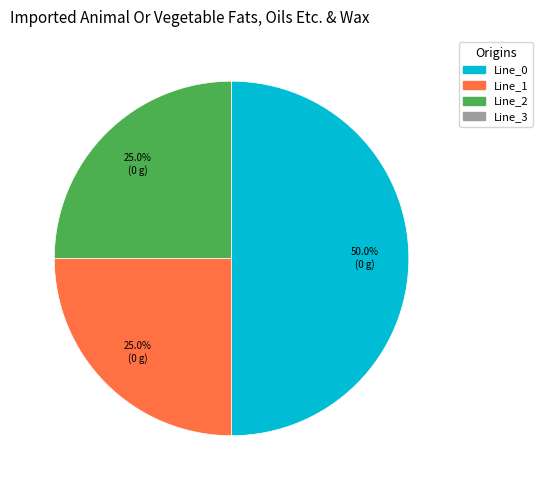

Does Line_2 represent more than half of the total?

No